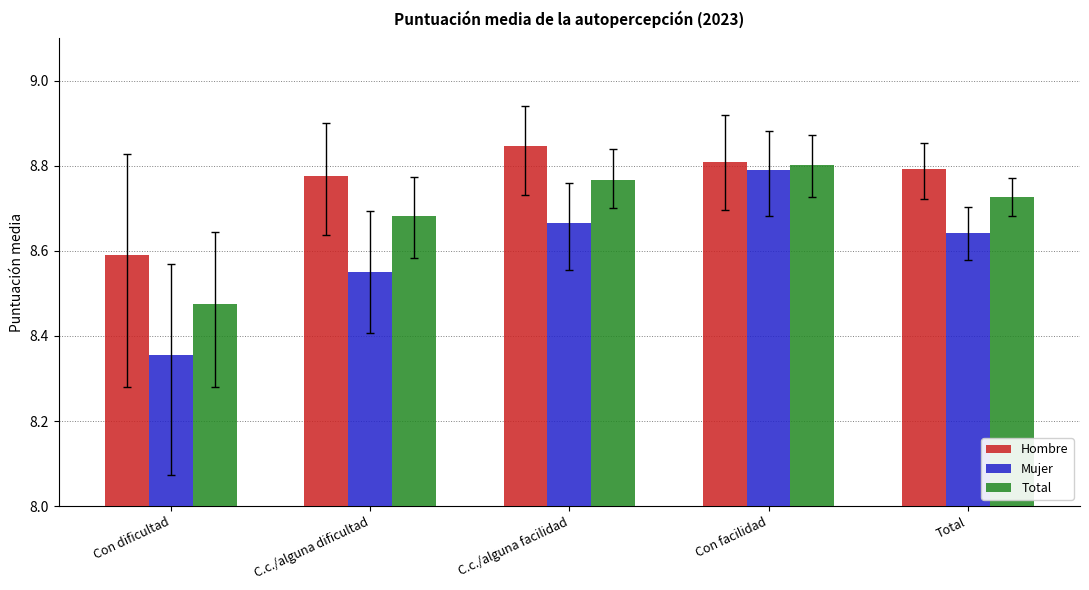

Is the value of Hombre at Con dificultad greater than the value of Total at Con dificultad?

Yes